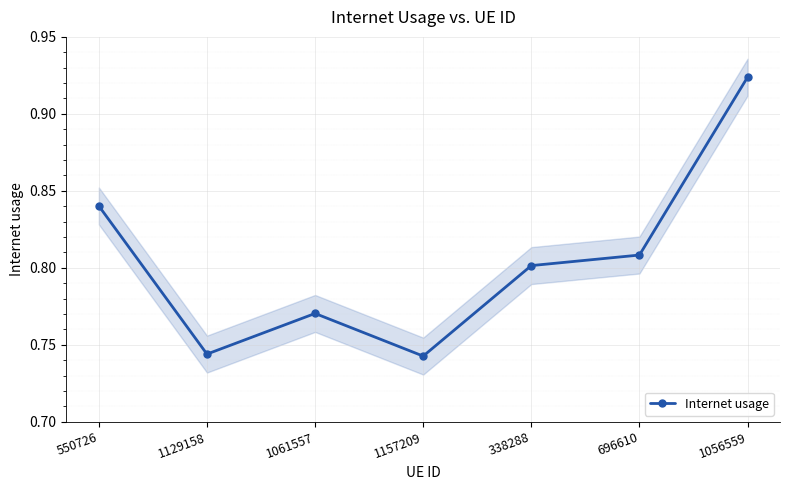

Reading left to right, what are all the values shown in this chart?

550726=0.8	1129158=0.7	1061557=0.8	1157209=0.7	338288=0.8	696610=0.8	1056559=0.9